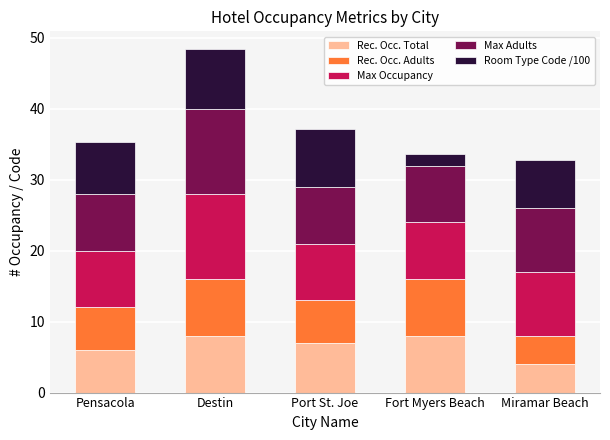

What is the sum of all Rec. Occ. Total values?

33.0